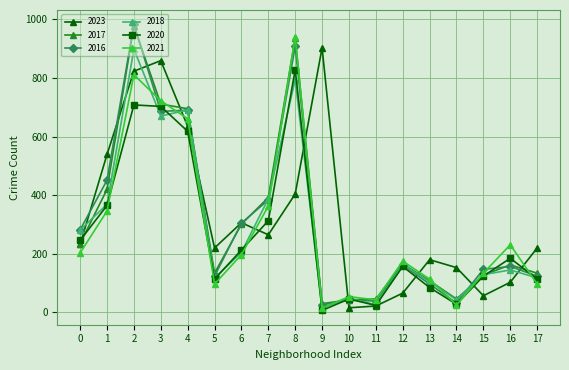

What is the maximum value for 2021?

941